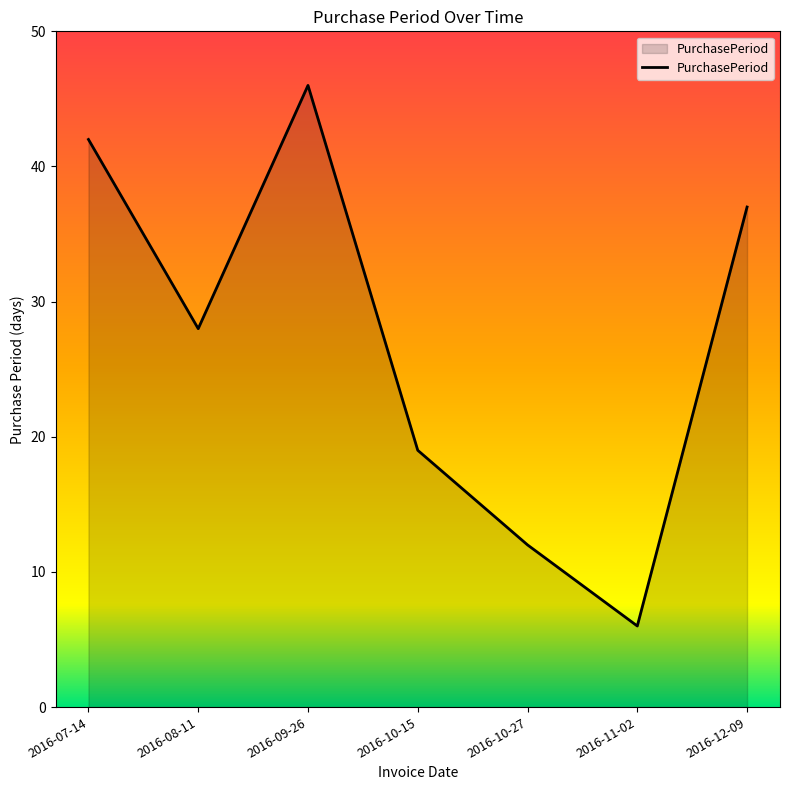

Which label corresponds to the largest value in the chart?

2016-09-26